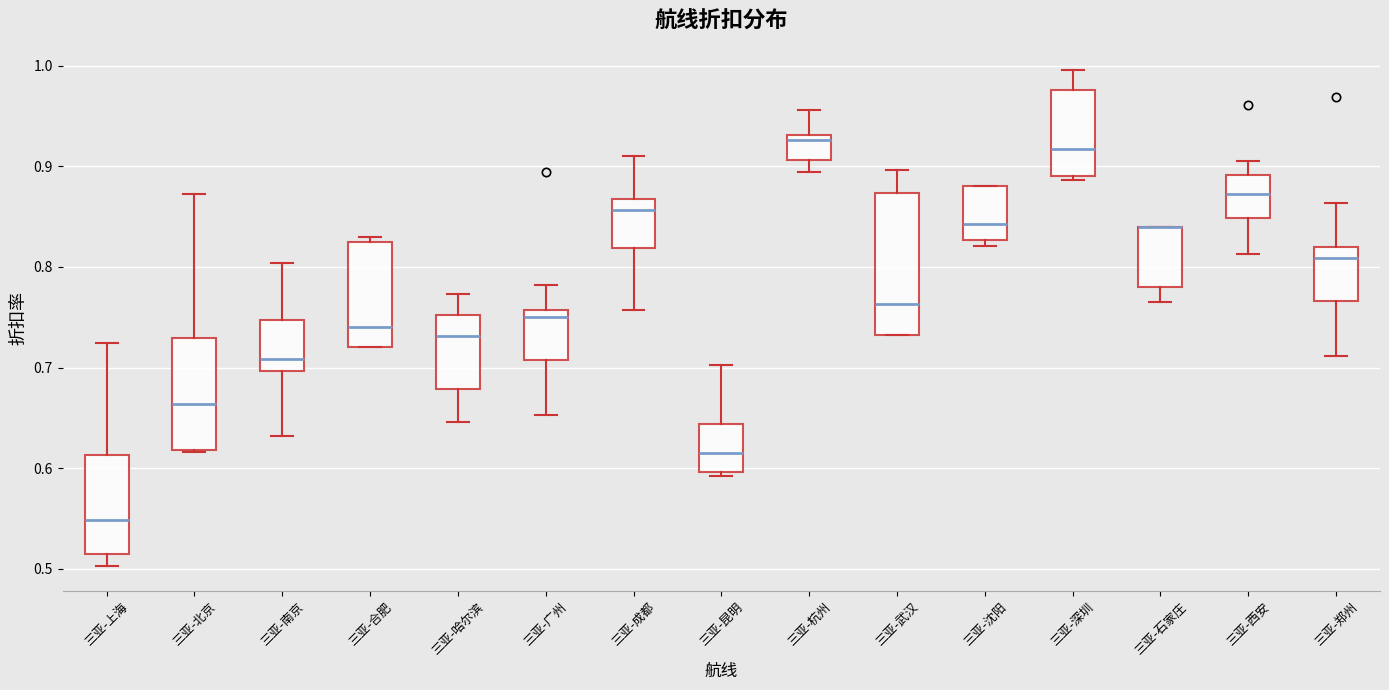

Where is the lower edge of the box for 三亚-郑州 on the y-axis? The values are not printed on the chart, so give them approximately, as read against the axis.

0.77